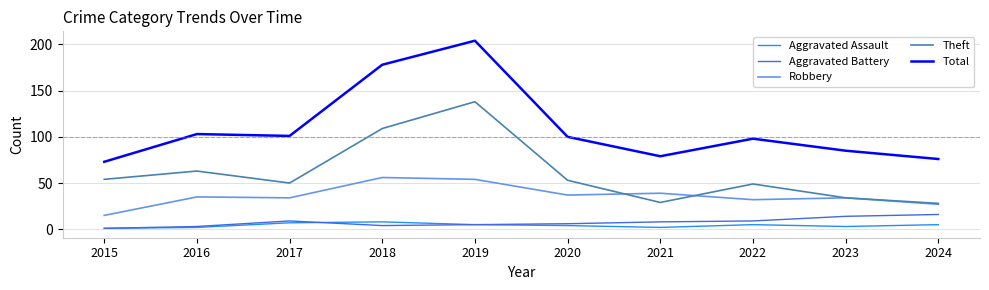

Reading left to right, transcribe all the data shown in this chart.

Aggravated Assault: 1	2	7	8	5	4	2	5	3	5
Aggravated Battery: 1	3	9	4	5	6	8	9	14	16
Robbery: 15	35	34	56	54	37	39	32	34	27
Theft: 54	63	50	109	138	53	29	49	34	28
Total: 73	103	101	178	204	100	79	98	85	76